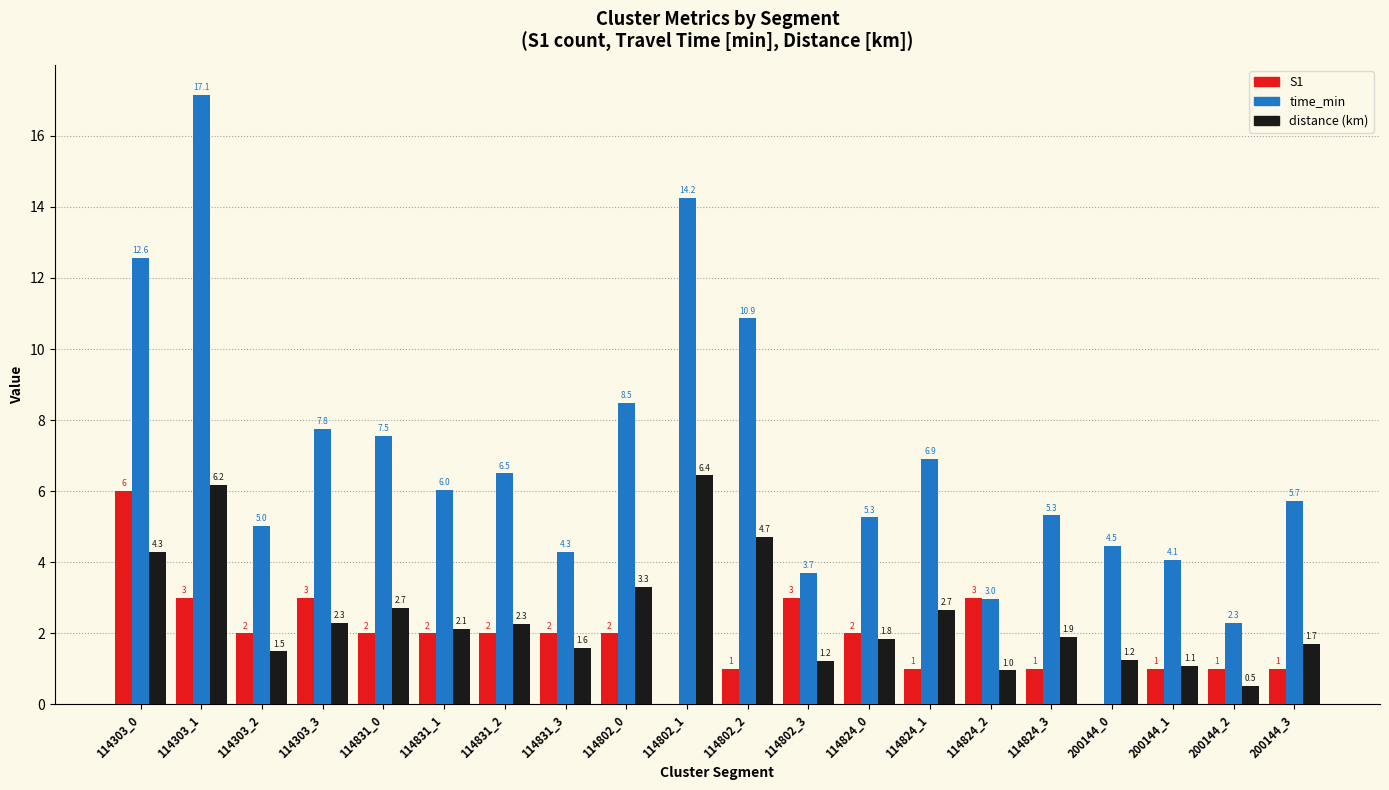

What is the sum of the distance (km) values at 114831_3 and 114824_1?

4.2